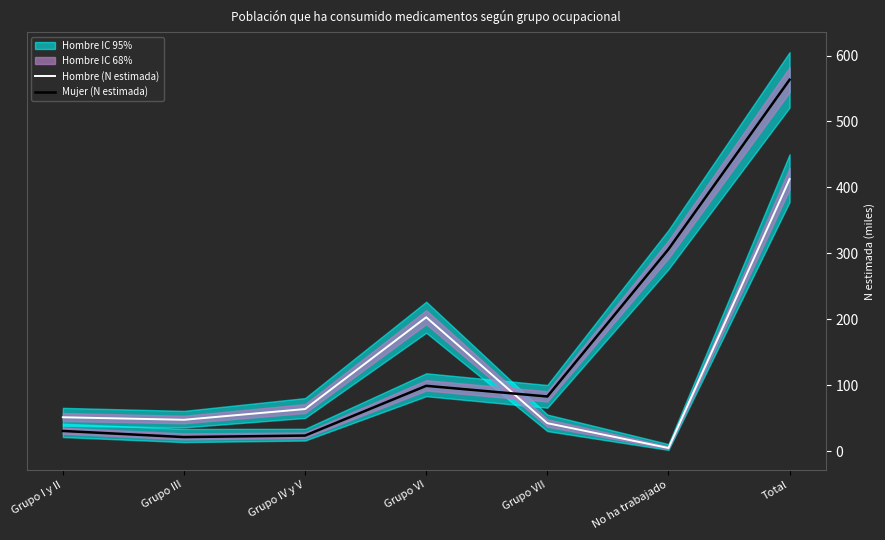

How many data points in Hombre (N estimada) are less than 51?

3